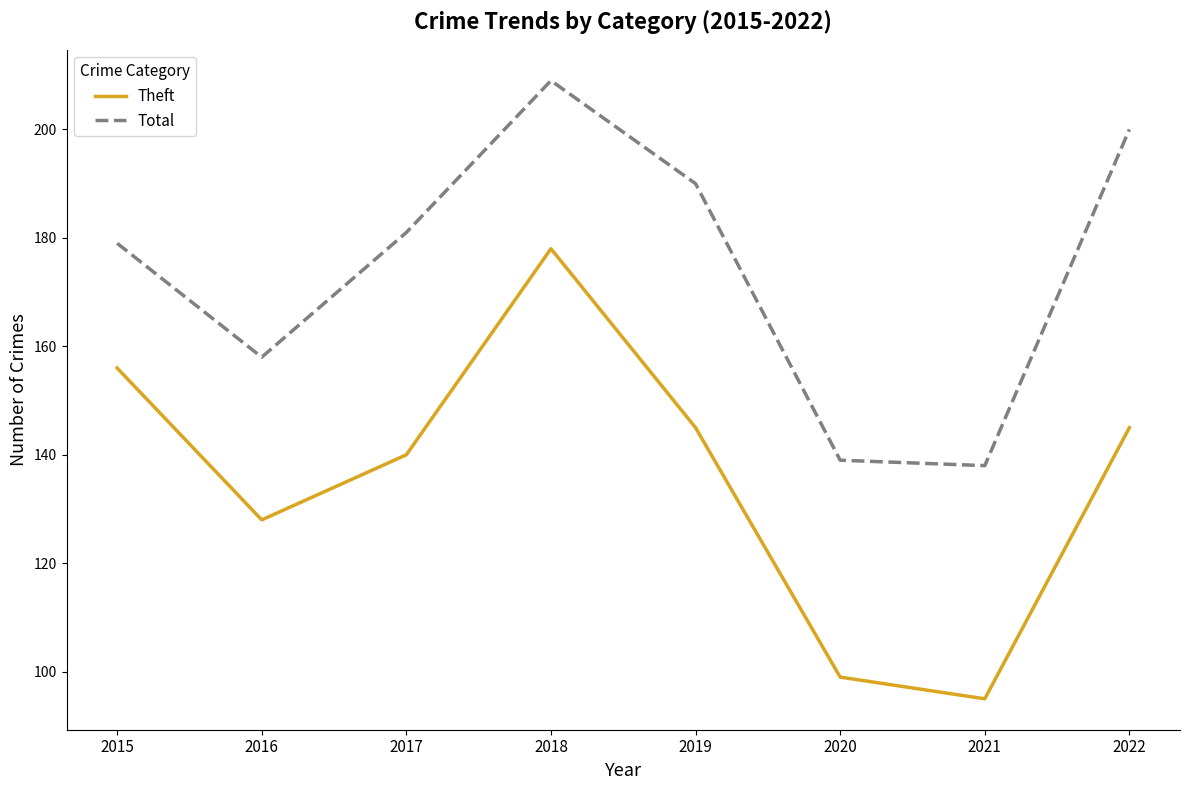

Where is Total nearest to the value 173?

2015